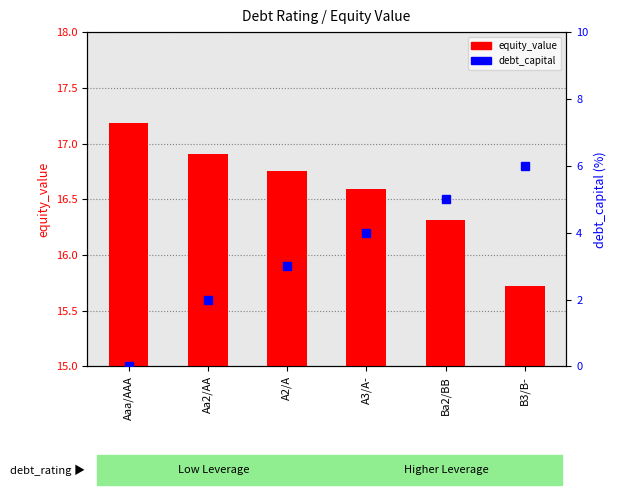

Reading left to right, what are all the values shown in this chart?

equity_value: Aaa/AAA=17.2	Aa2/AA=16.9	A2/A=16.8	A3/A-=16.6	Ba2/BB=16.3	B3/B-=15.7
debt_capital: Aaa/AAA=0.0	Aa2/AA=2.0	A2/A=3.0	A3/A-=4.0	Ba2/BB=5.0	B3/B-=6.0